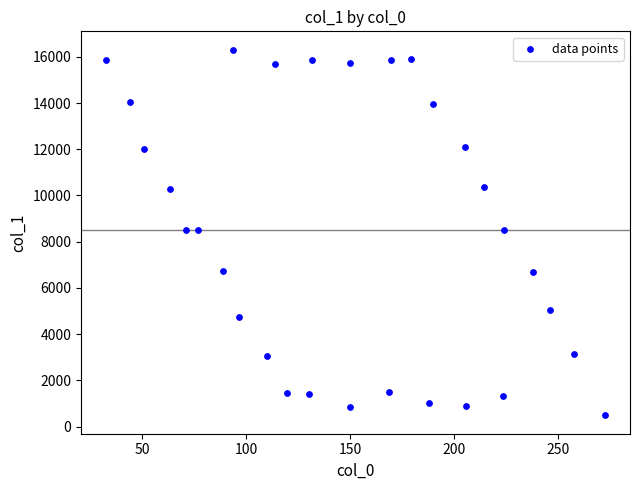

What is the range of Y values (max minus min)?

15822.1